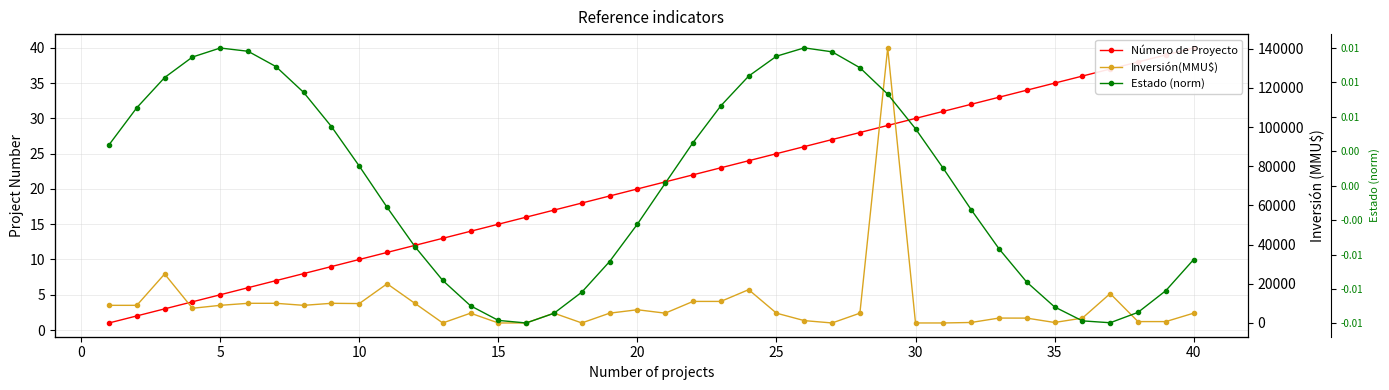

How many data points in Inversión(MMU$) are above 5000?

18